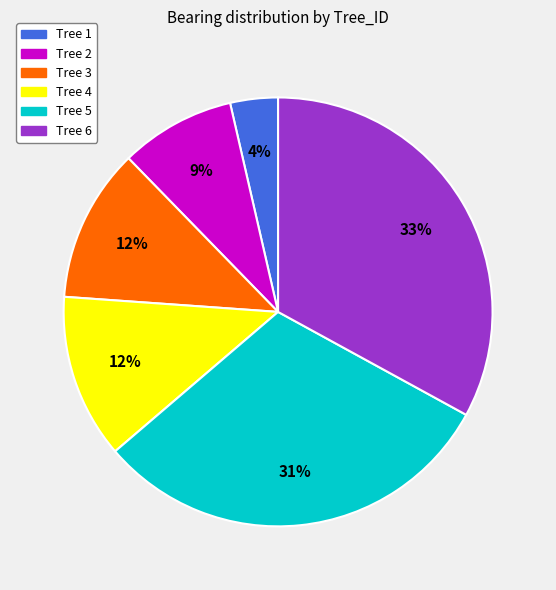

Is there a majority slice in this chart?

No